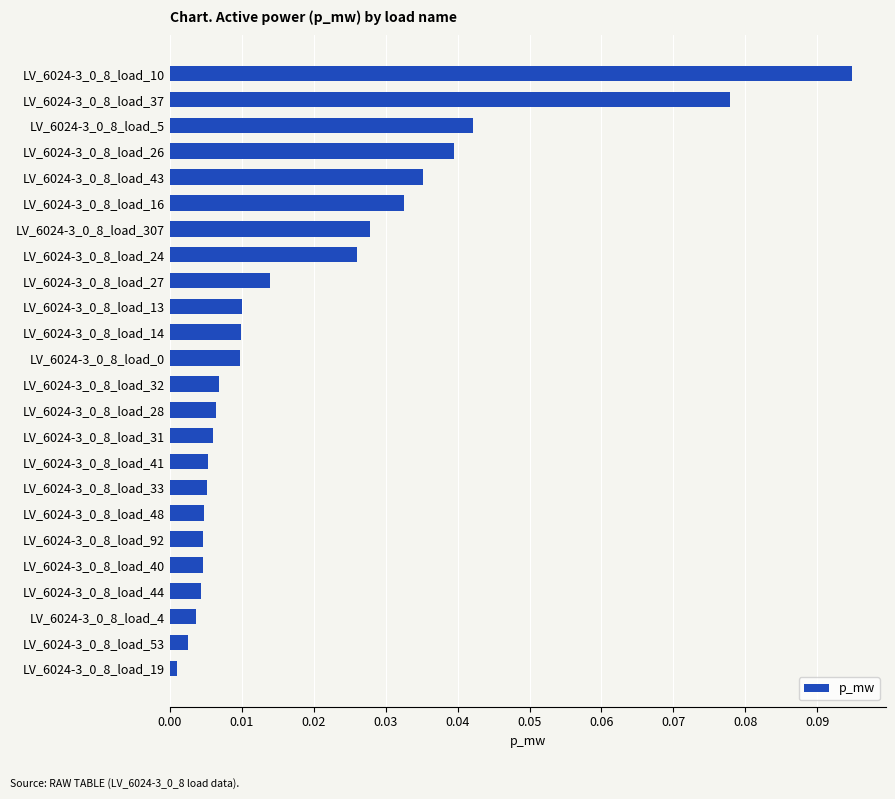

The value at LV_6024-3_0_8_load_4 is 0.0. True or false?

True